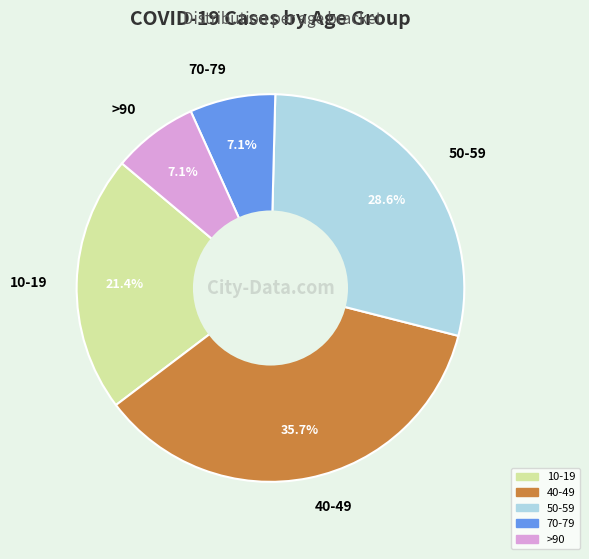

Which category has the biggest portion of the pie?

40-49